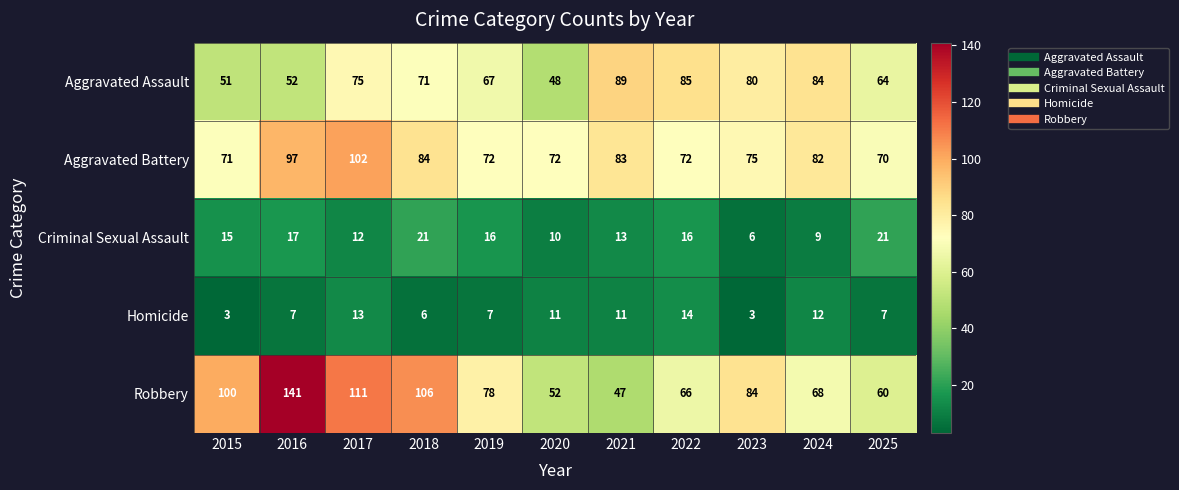

List the series in order of their peak value, lowest first.

Homicide, Criminal Sexual Assault, Aggravated Assault, Aggravated Battery, Robbery